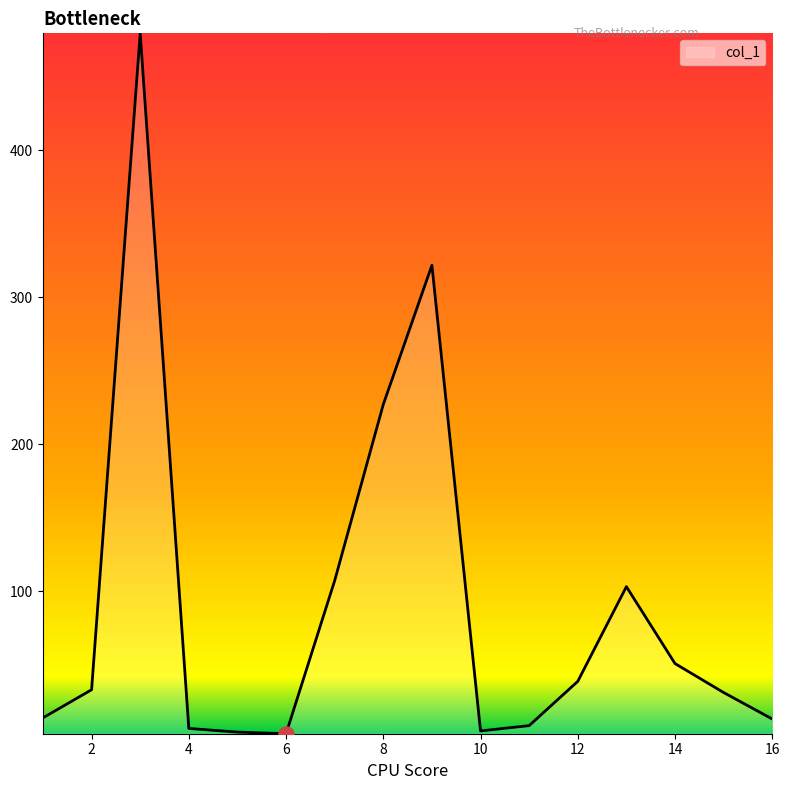

What is the difference between the maximum and minimum values?

476.2